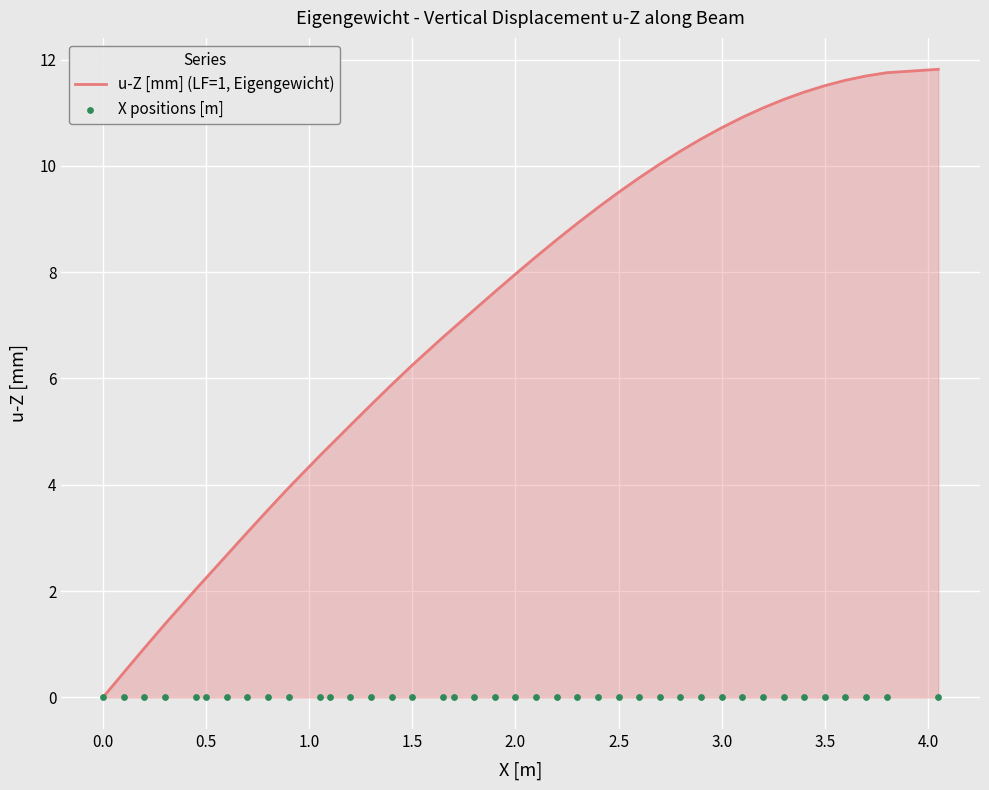

Which series has the largest total across all categories?

u-Z [mm] (LF=1, Eigengewicht)